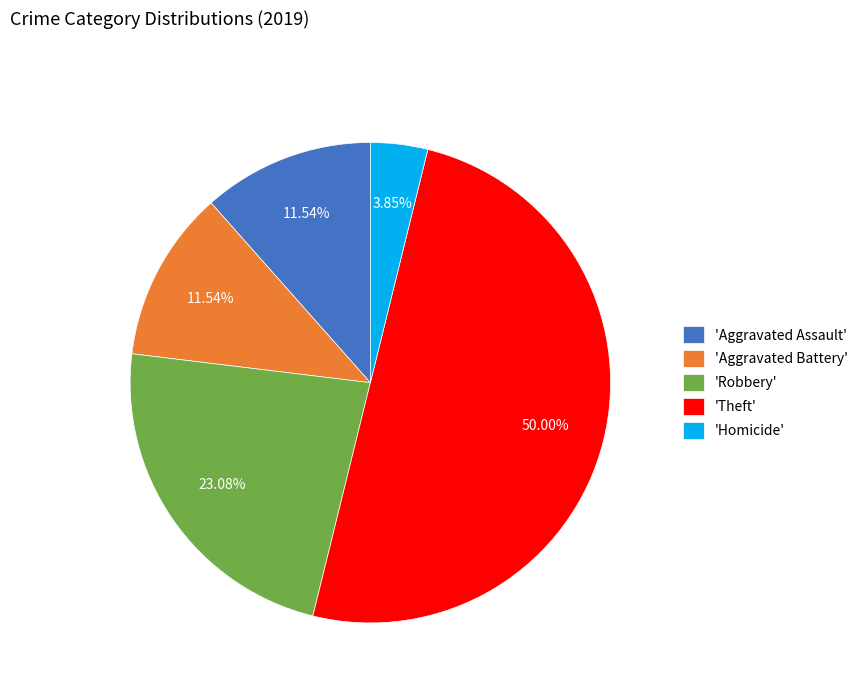

Does 'Homicide' represent more than half of the total?

No